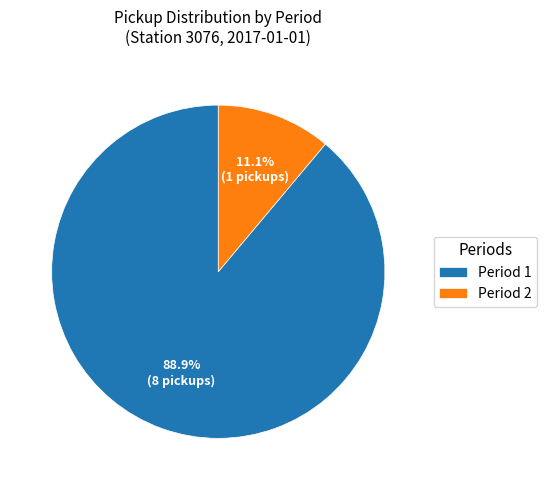

Is the sum of Period 2 and Period 1 greater than half?

Yes